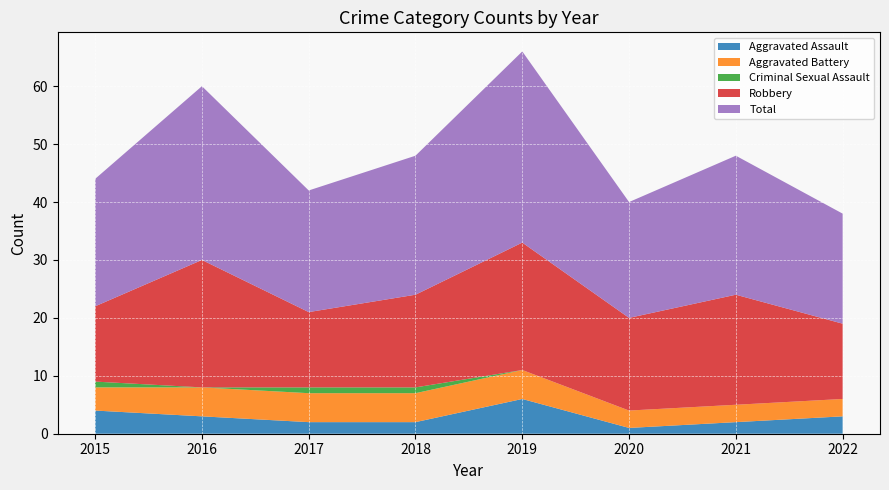

Reading right to left, transcribe all the data shown in this chart.

Aggravated Assault: 2022=3	2021=2	2020=1	2019=6	2018=2	2017=2	2016=3	2015=4
Aggravated Battery: 2022=3	2021=3	2020=3	2019=5	2018=5	2017=5	2016=5	2015=4
Criminal Sexual Assault: 2022=0	2021=0	2020=0	2019=0	2018=1	2017=1	2016=0	2015=1
Robbery: 2022=13	2021=19	2020=16	2019=22	2018=16	2017=13	2016=22	2015=13
Total: 2022=19	2021=24	2020=20	2019=33	2018=24	2017=21	2016=30	2015=22